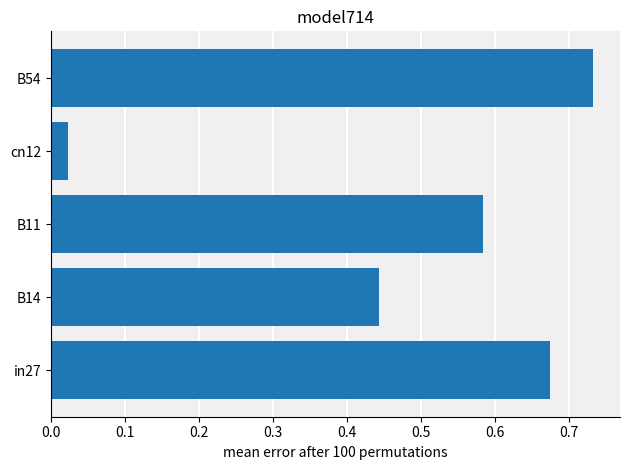

How many bars are there in total?

5